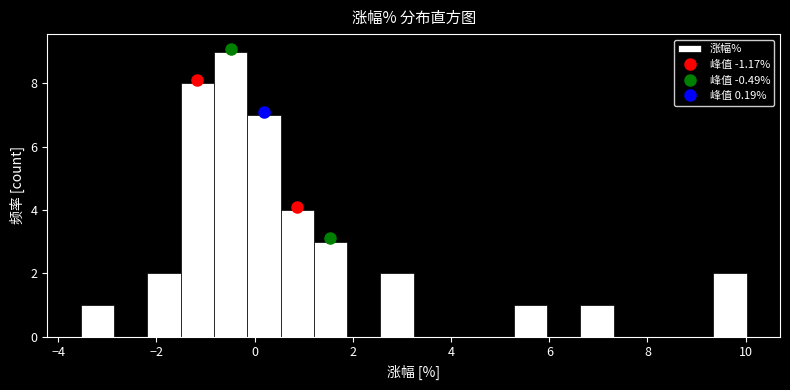

Around what value on the x-axis is the tallest bar? Give the approximate position of its centre, as read against the axis.

-0.4